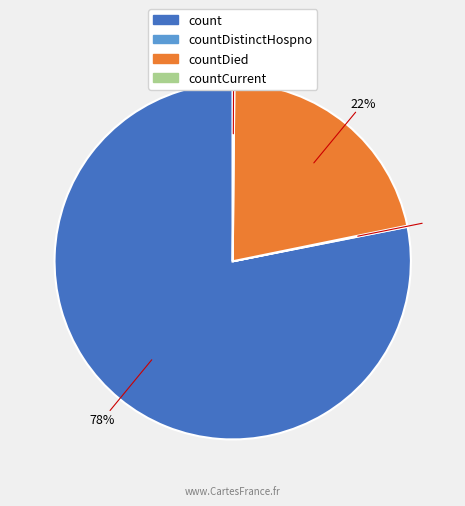

To the nearest percent, what is the difference between the largest and smallest slice percentages?

78%